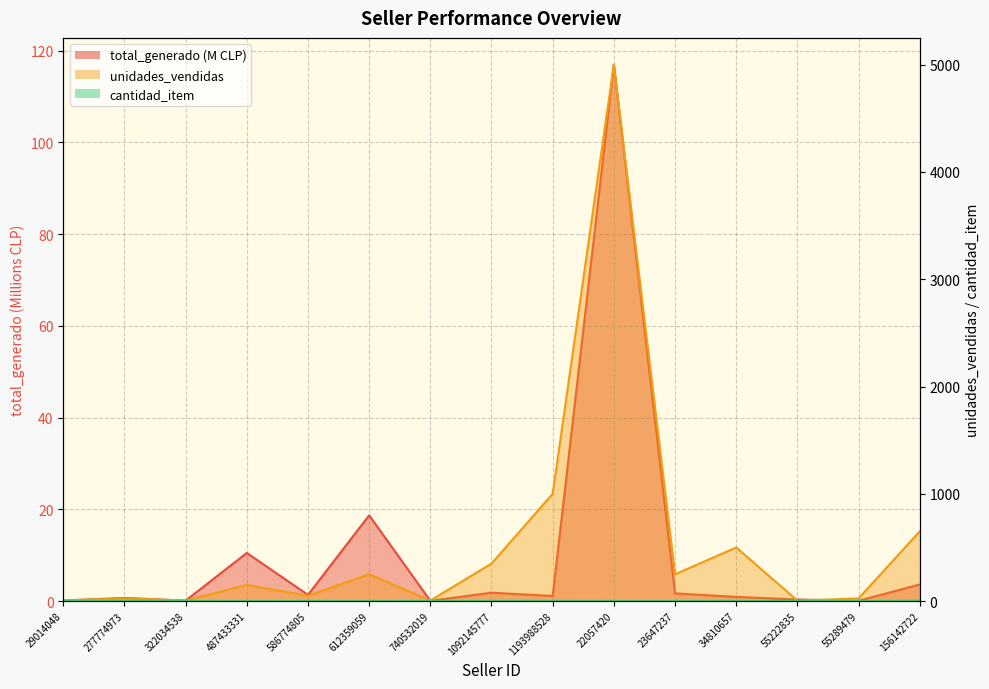

Which series has the largest total across all categories?

unidades_vendidas